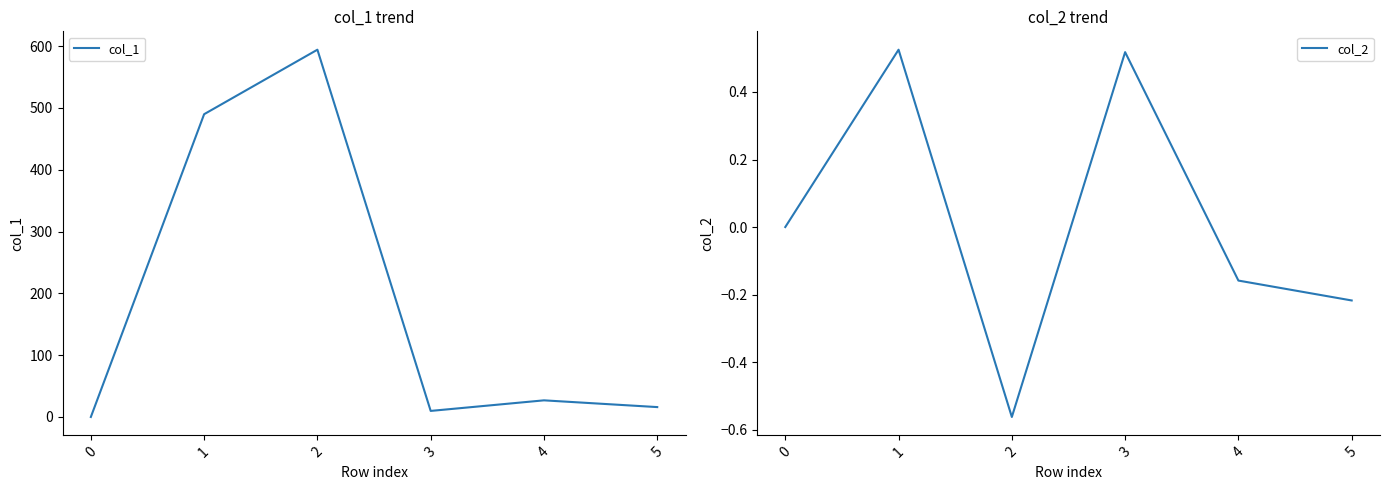

True or false: col_1 has a value of 39.7 at 3.

False